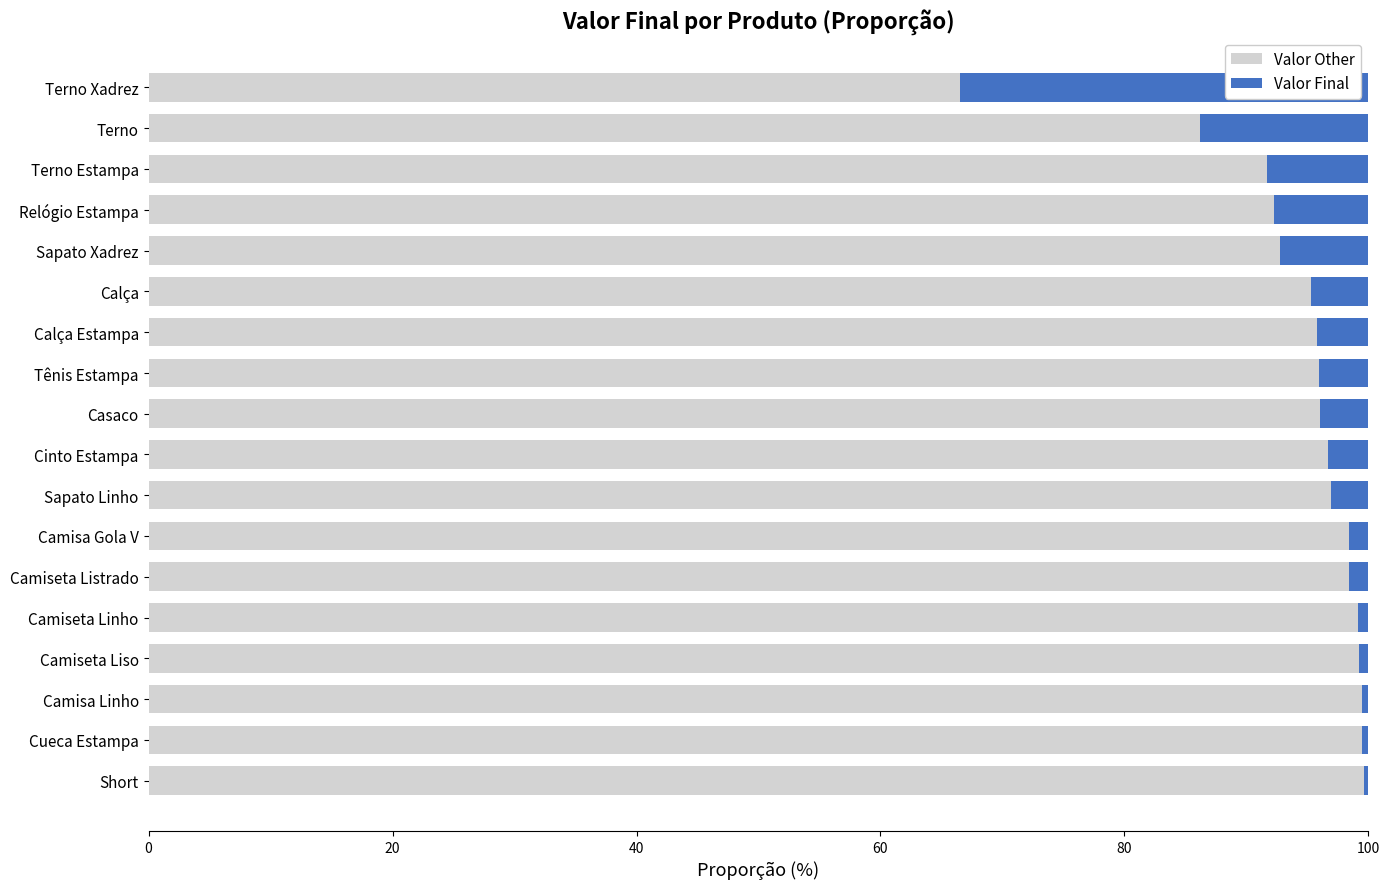

Which category has the lowest value in the Valor Other series?

Terno Xadrez